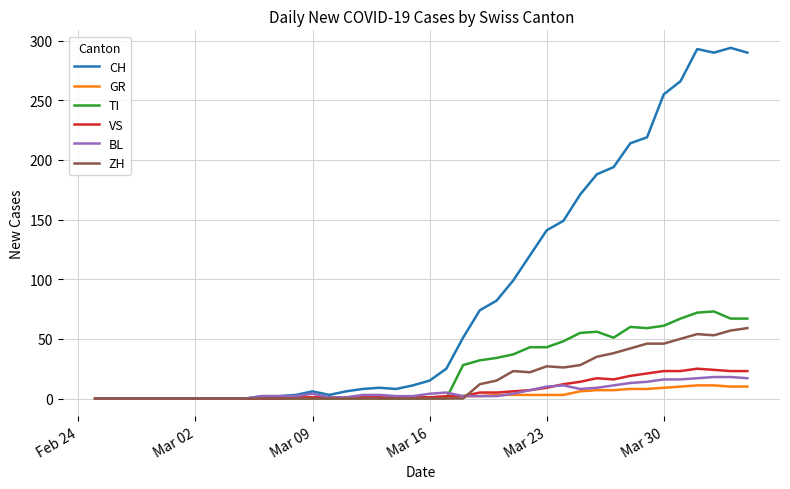

How many series are shown in this chart?

6